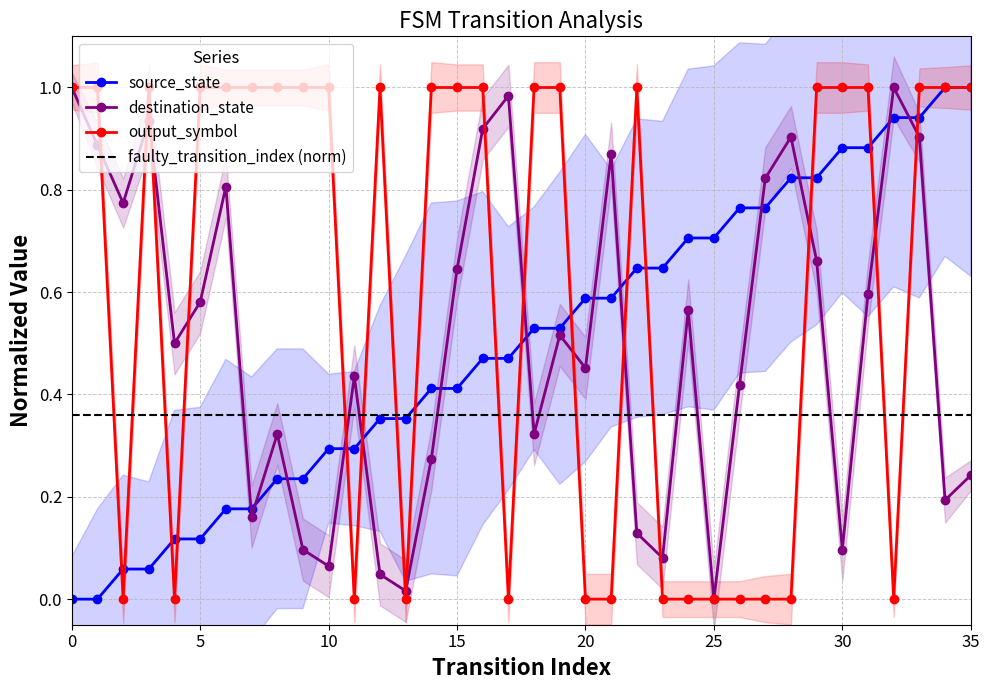

List the labels in order of destination_state value, smallest first.

25, 13, 12, 10, 23, 9, 30, 22, 7, 34, 35, 14, 8, 18, 26, 11, 20, 4, 19, 24, 5, 31, 15, 29, 2, 6, 27, 21, 1, 28, 33, 16, 3, 17, 0, 32